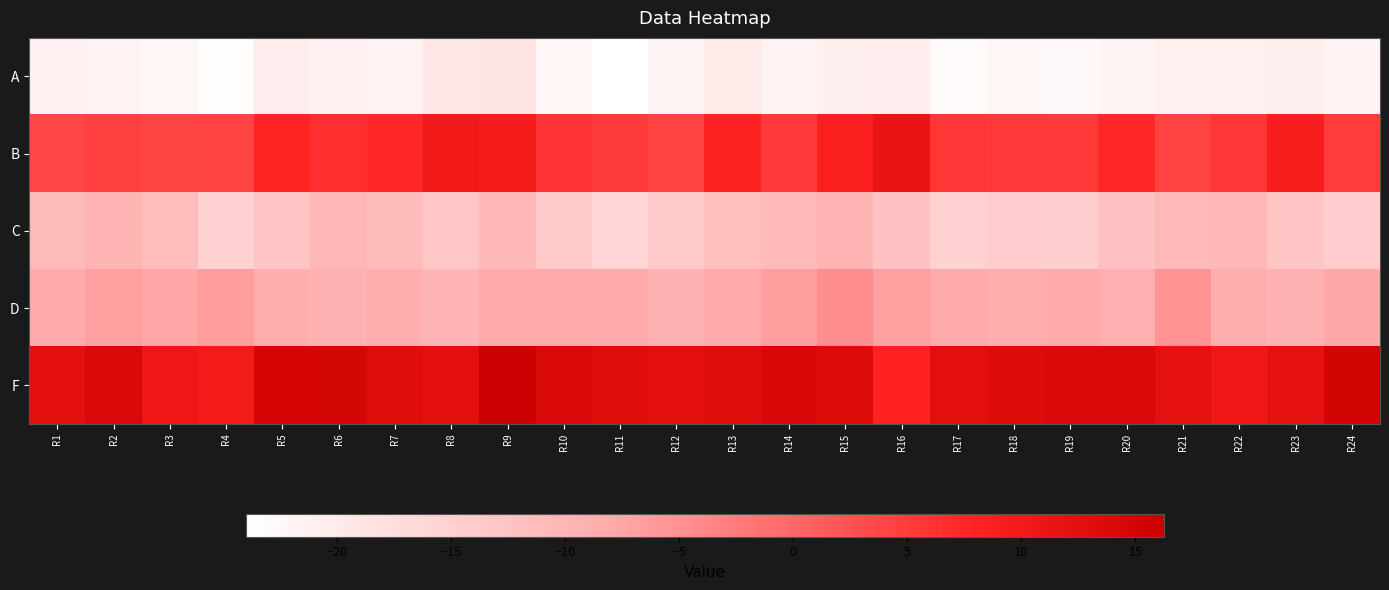

Reading left to right, transcribe all the data shown in this chart.

A: R1=-21.2	R2=-21.7	R3=-22.4	R4=-23.4	R5=-20.4	R6=-21.2	R7=-21.5	R8=-19.2	R9=-18.8	R10=-22.2	R11=-24.0	R12=-21.9	R13=-20.1	R14=-21.7	R15=-20.6	R16=-20.4	R17=-23.1	R18=-22.1	R19=-22.7	R20=-21.8	R21=-20.9	R22=-20.9	R23=-20.6	R24=-21.7
B: R1=3.8	R2=4.5	R3=4.0	R4=4.3	R5=7.9	R6=6.6	R7=7.5	R8=10.2	R9=9.3	R10=6.0	R11=5.4	R12=4.4	R13=8.3	R14=5.5	R15=8.9	R16=11.2	R17=5.8	R18=5.4	R19=5.5	R20=7.5	R21=4.3	R22=5.8	R23=9.1	R24=5.1
C: R1=-10.8	R2=-9.8	R3=-11.3	R4=-15.1	R5=-12.9	R6=-10.6	R7=-11.0	R8=-13.0	R9=-10.6	R10=-13.9	R11=-15.8	R12=-13.6	R13=-11.9	R14=-10.7	R15=-9.8	R16=-12.3	R17=-15.2	R18=-14.3	R19=-14.7	R20=-12.1	R21=-10.7	R22=-10.6	R23=-12.7	R24=-14.3
D: R1=-8.2	R2=-6.8	R3=-7.4	R4=-6.3	R5=-8.6	R6=-9.3	R7=-8.5	R8=-9.9	R9=-8.2	R10=-8.0	R11=-8.0	R12=-8.9	R13=-8.0	R14=-6.4	R15=-4.8	R16=-6.6	R17=-8.1	R18=-8.5	R19=-8.1	R20=-8.9	R21=-5.1	R22=-8.5	R23=-9.2	R24=-7.7
F: R1=12.3	R2=13.9	R3=10.8	R4=10.0	R5=14.7	R6=14.8	R7=12.9	R8=12.3	R9=16.2	R10=13.9	R11=13.0	R12=12.6	R13=13.0	R14=14.1	R15=13.2	R16=8.2	R17=12.5	R18=13.1	R19=13.7	R20=13.8	R21=12.2	R22=10.7	R23=12.2	R24=15.0